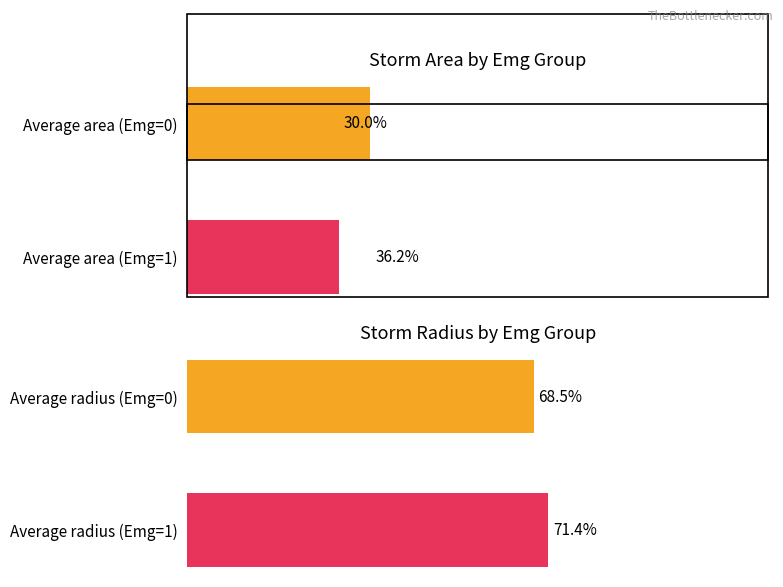

What is the sum of all area values?

66.2